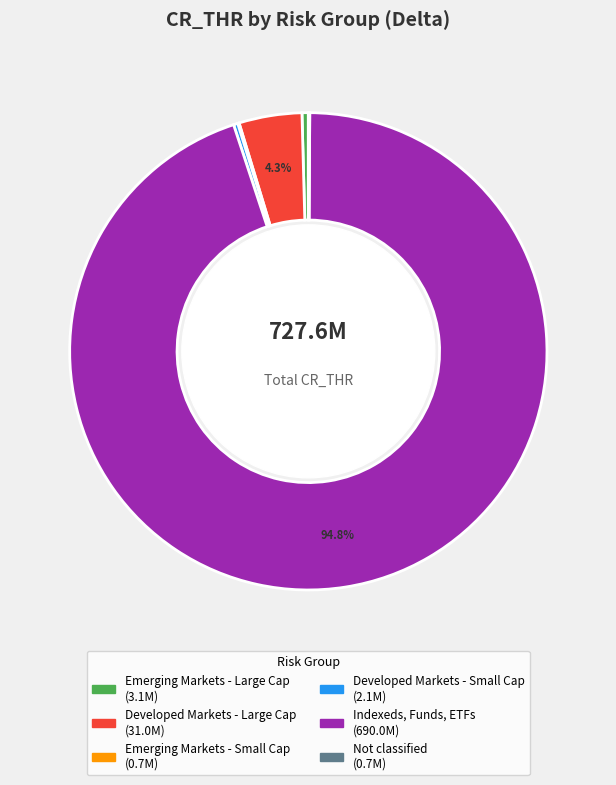

What percentage do Indexeds, Funds, ETFs and Developed Markets - Large Cap together represent?

99.1%